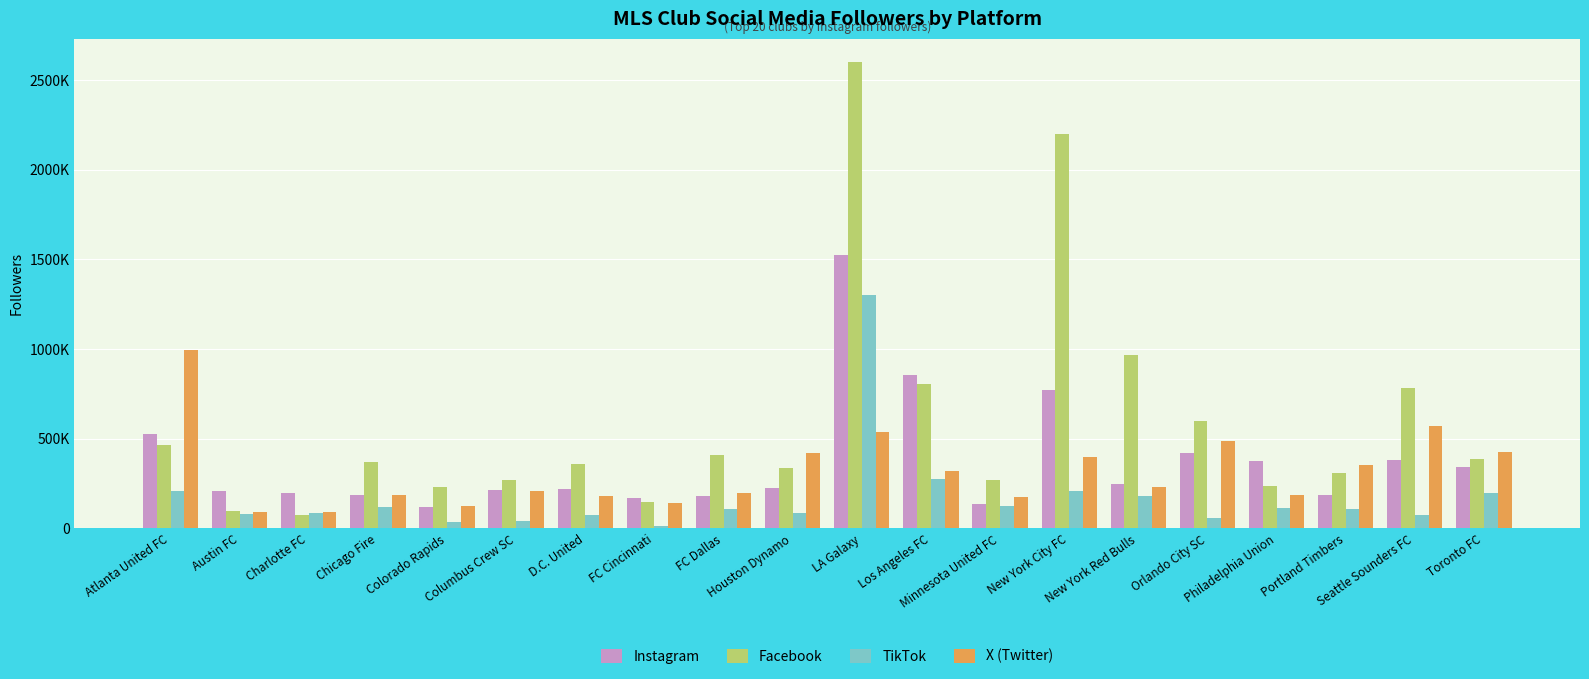

Where does the TikTok series first go above 109000?

Atlanta United FC